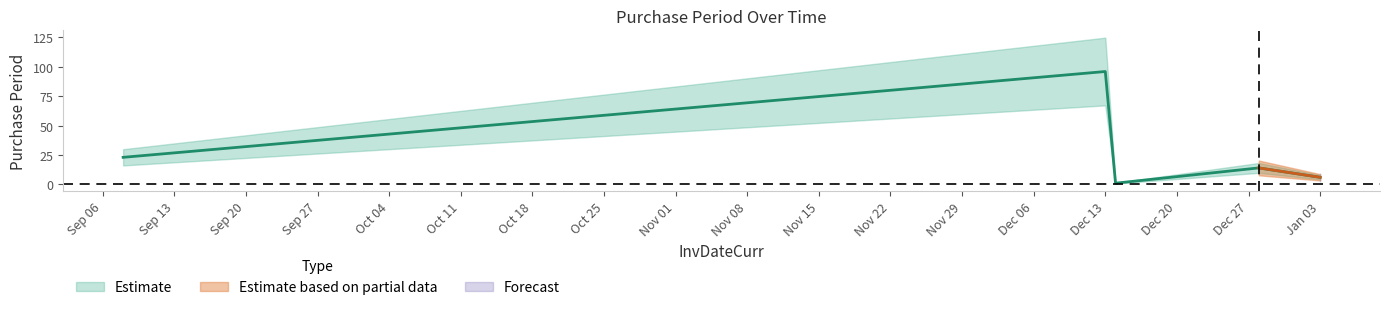

What is the ratio of the value at 2016-12-28 to the value at 2016-12-14?

14.0